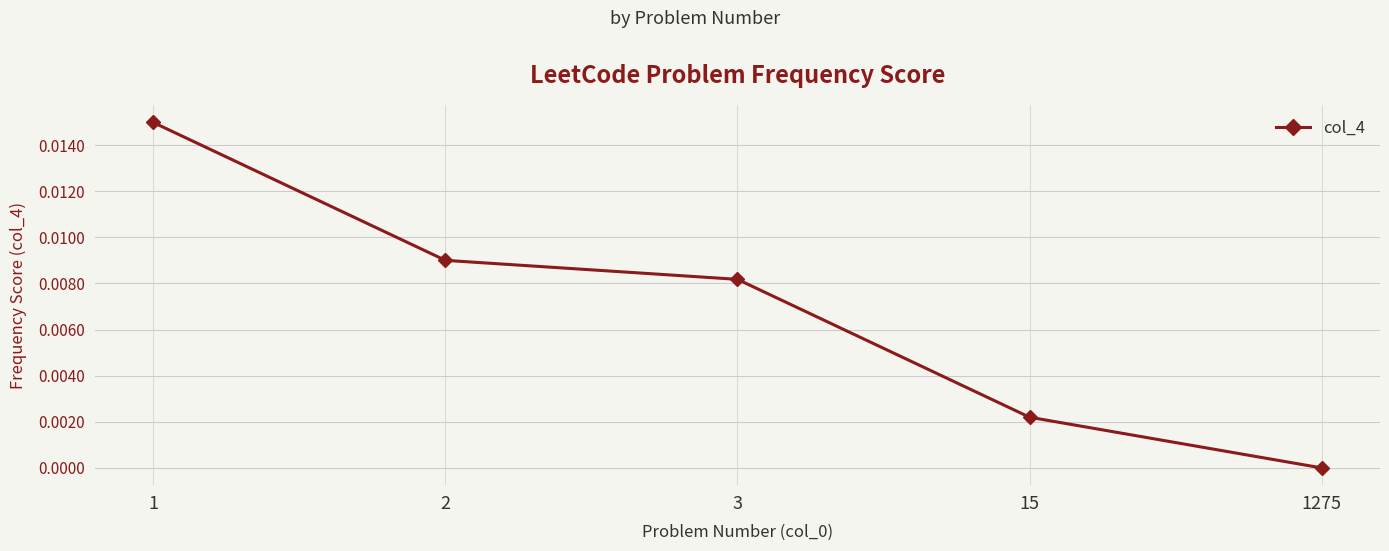

Does the chart display data point markers on the line(s)?

Yes